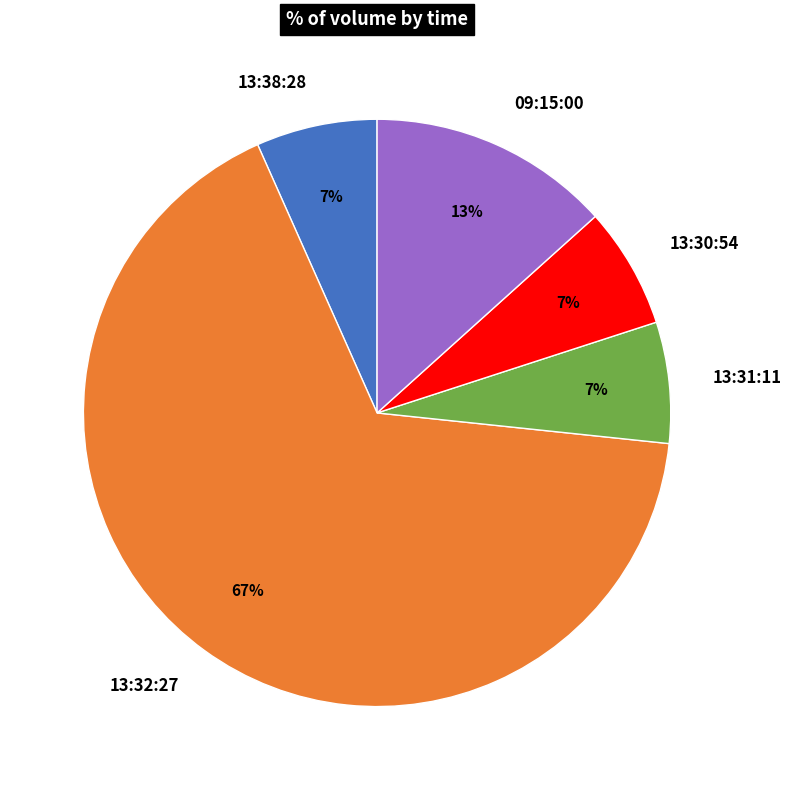

Combined, do 13:38:28 and 13:30:54 account for over 50%?

No